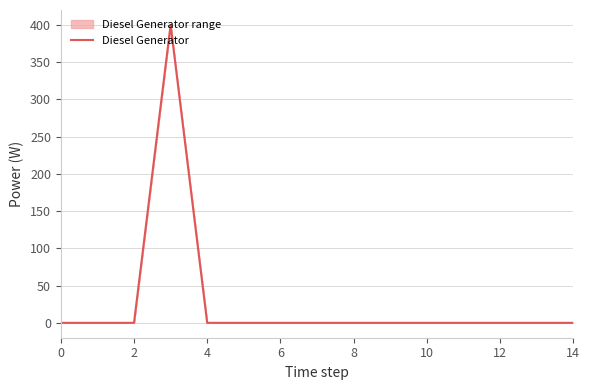

Does the chart have visible grid lines?

Yes